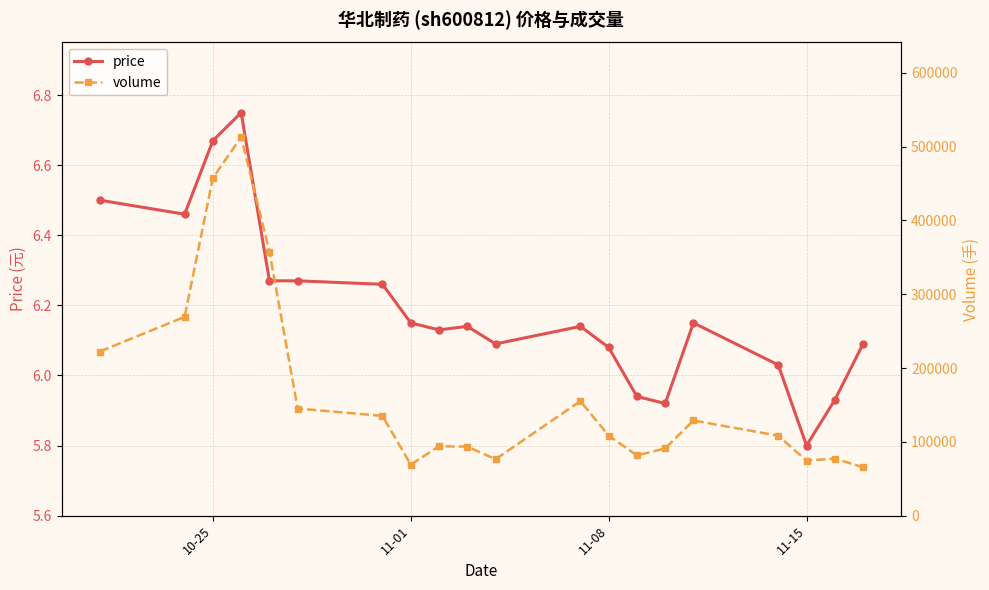

Count the number of categories in the chart.

20